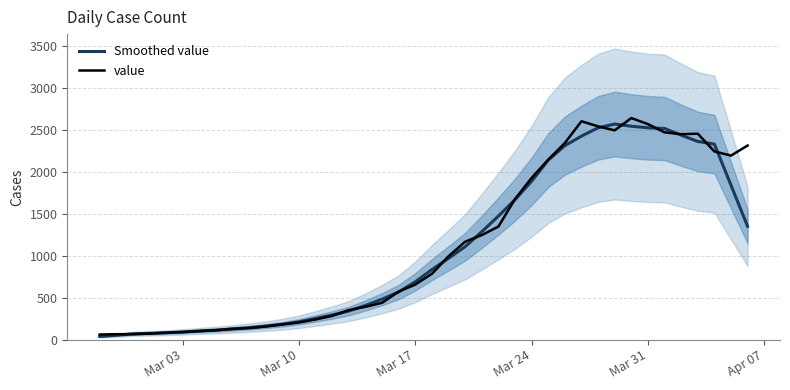

What is the highest value of the value series?

2638.0